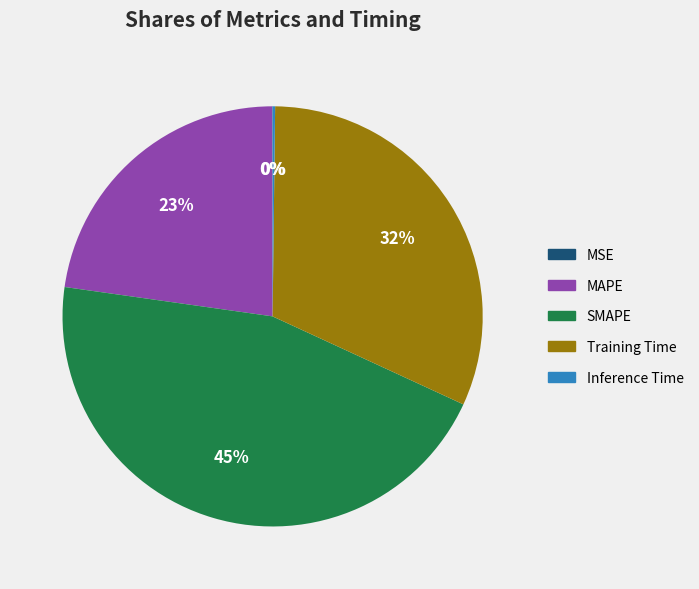

The SMAPE slice represents 39% of the pie. True or false?

False